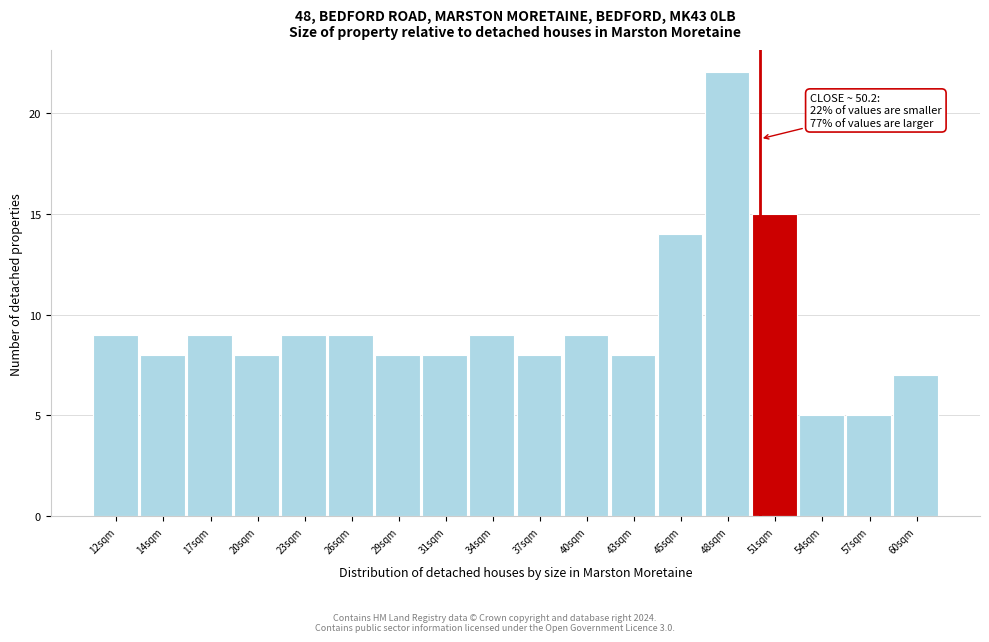

Over which range of the x-axis is the bar tallest?

47.0 to 49.5